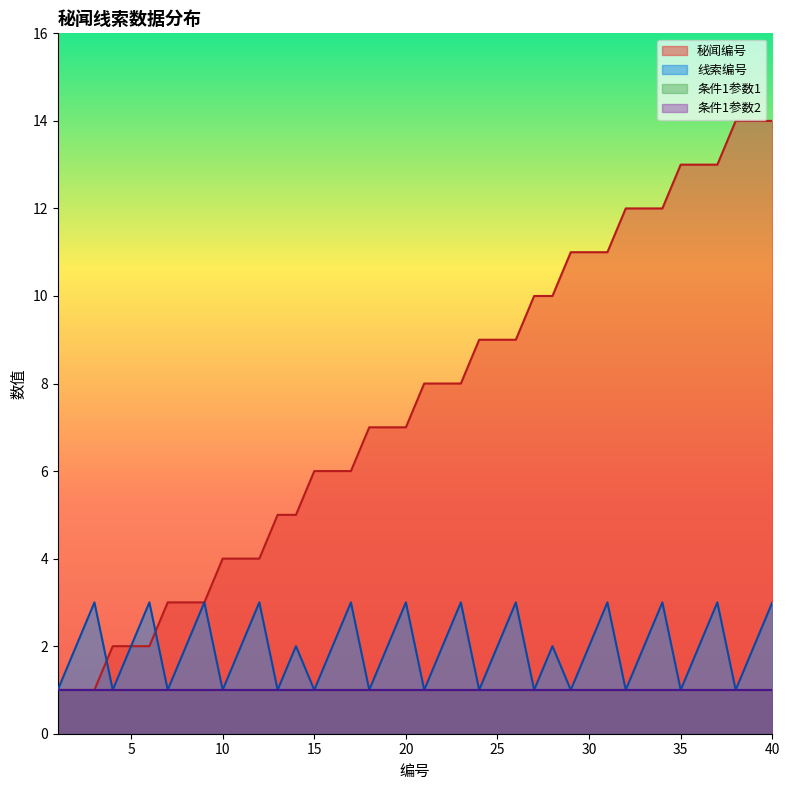

At which label does 线索编号 reach its minimum?

1